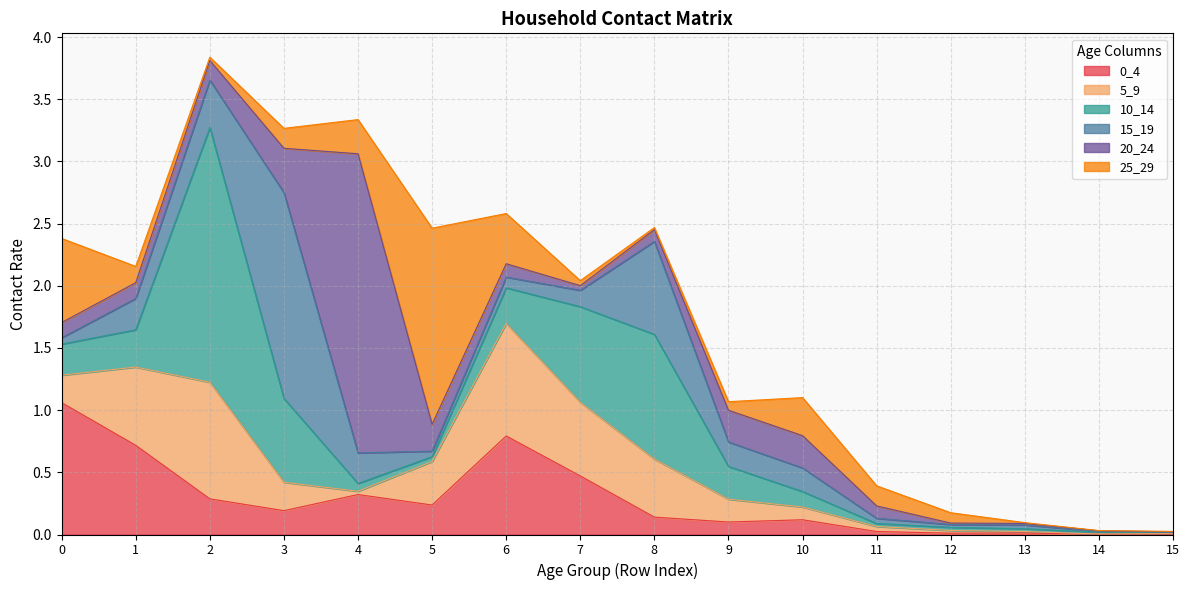

What is the total value across all series at 2?

3.8